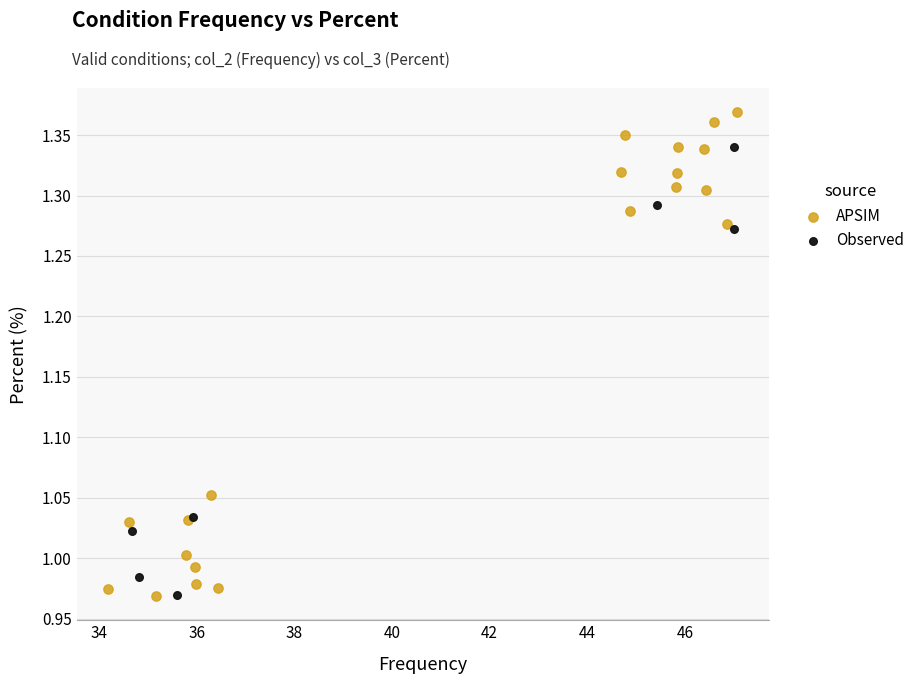

Which series reaches the maximum Y coordinate?

APSIM